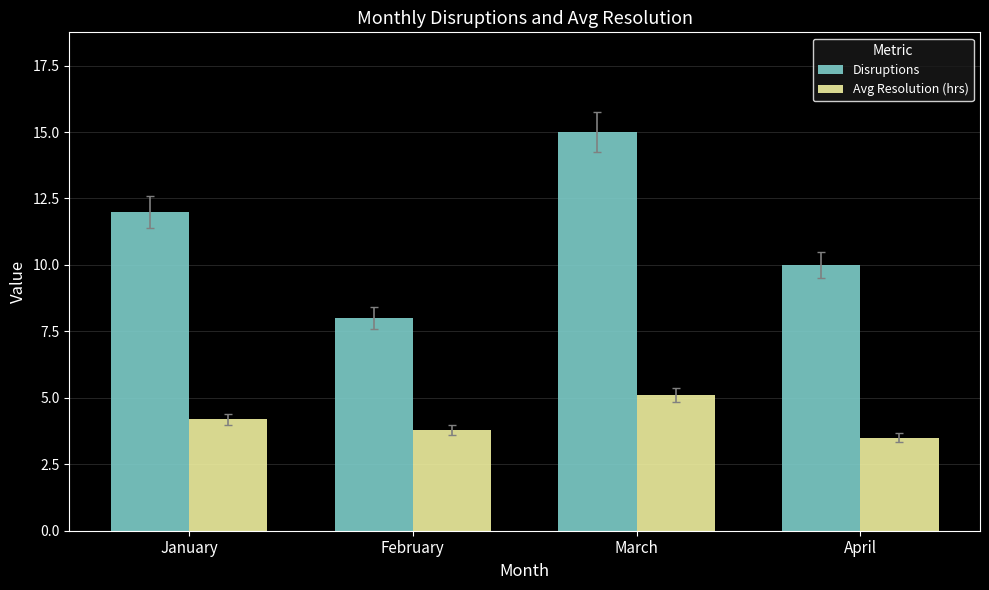

What is the difference between the maximum and minimum values in the Disruptions series?

7.0